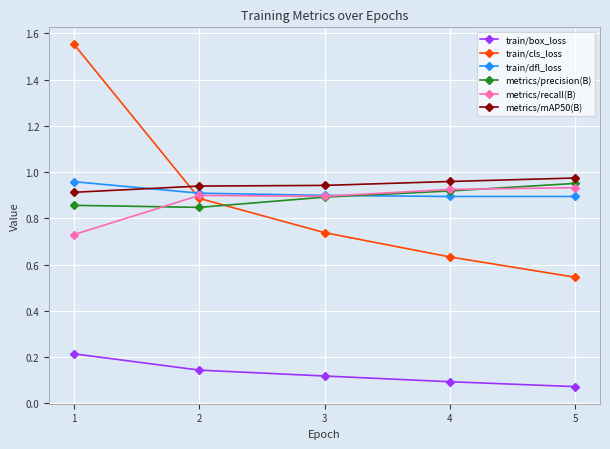

Rank the categories by train/box_loss value from lowest to highest.

5, 4, 3, 2, 1